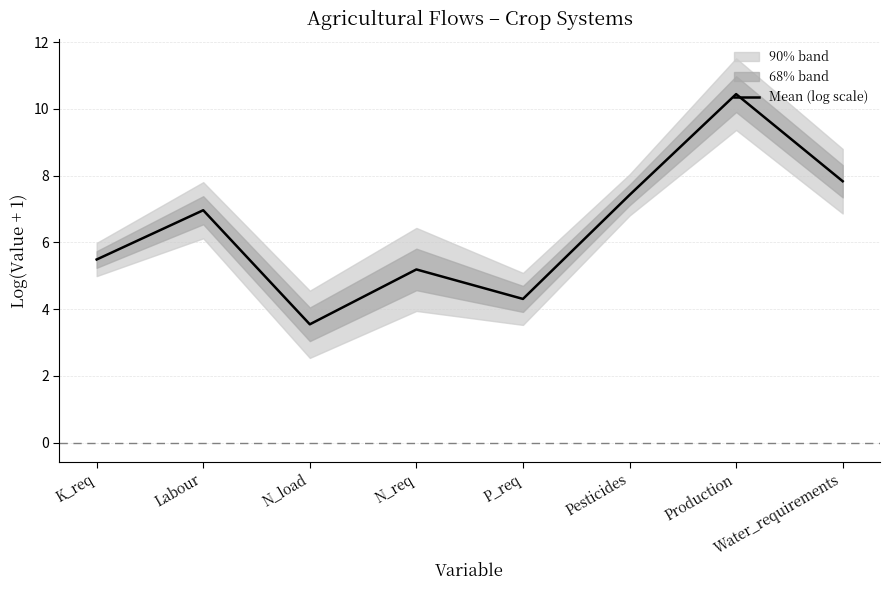

How many points are lower than both their immediate neighbors (excluding endpoints)?

2